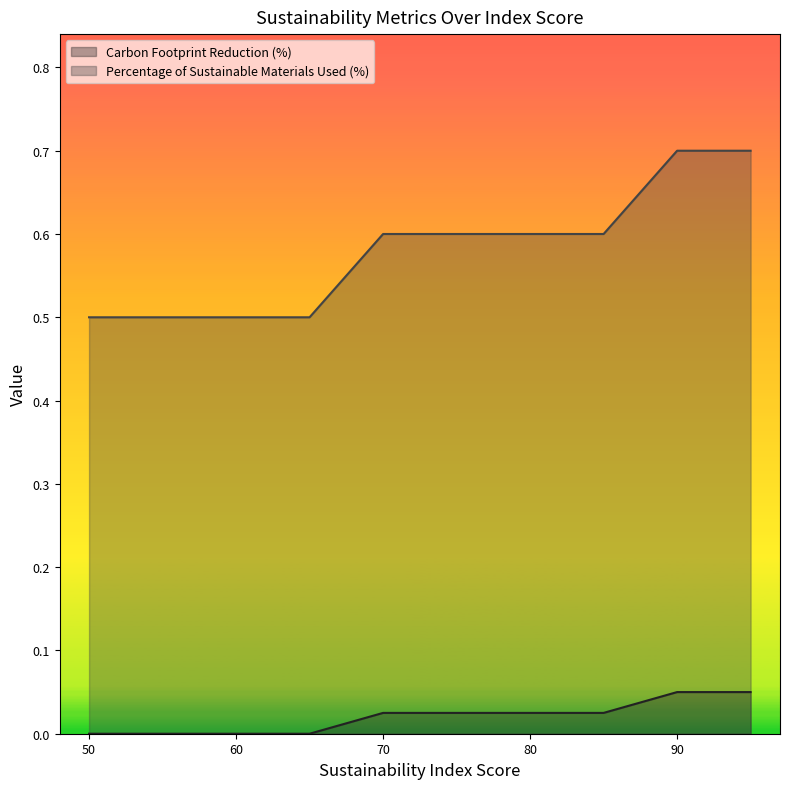

True or false: Percentage of Sustainable Materials Used (%) and Carbon Footprint Reduction (%) cross at least once.

False